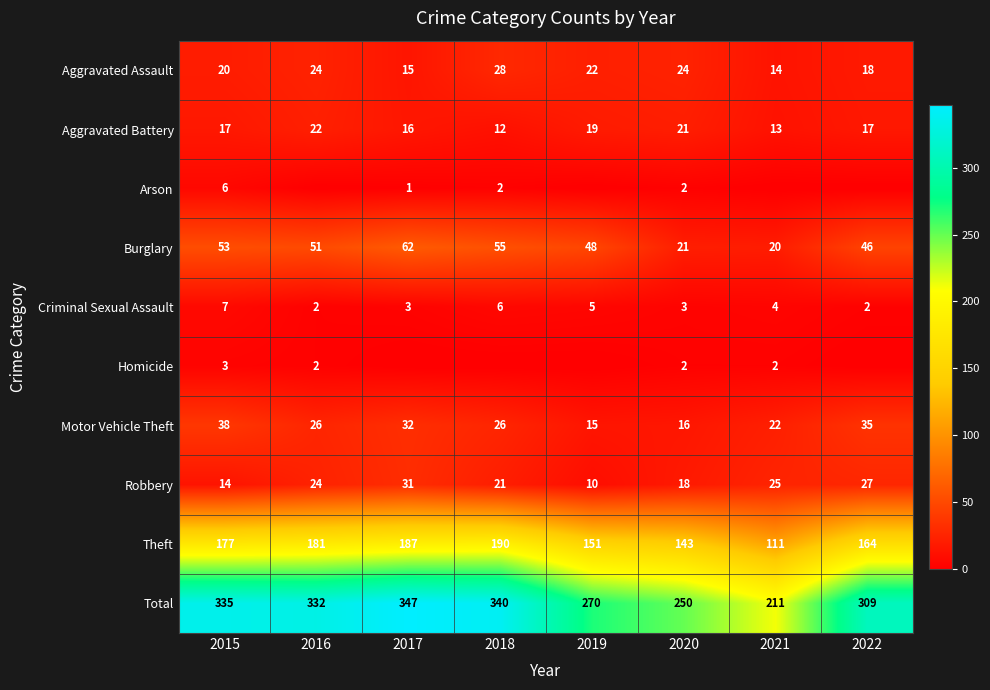

What is the difference between the maximum and minimum values in the Aggravated Assault series?

14